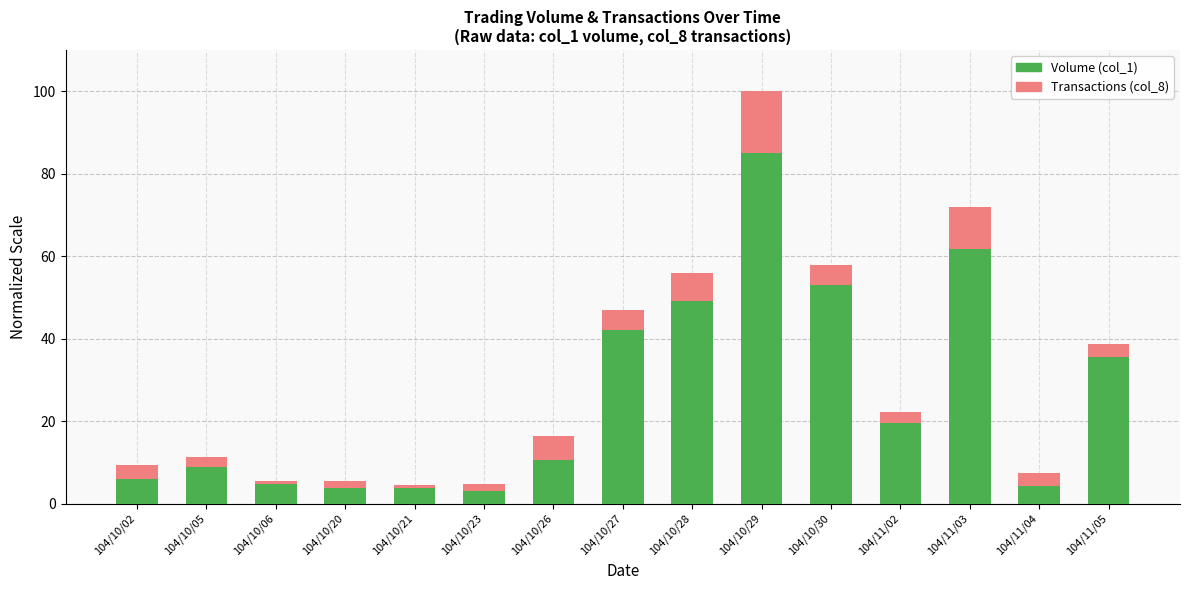

At which category is the sum across all series the highest?

104/10/29